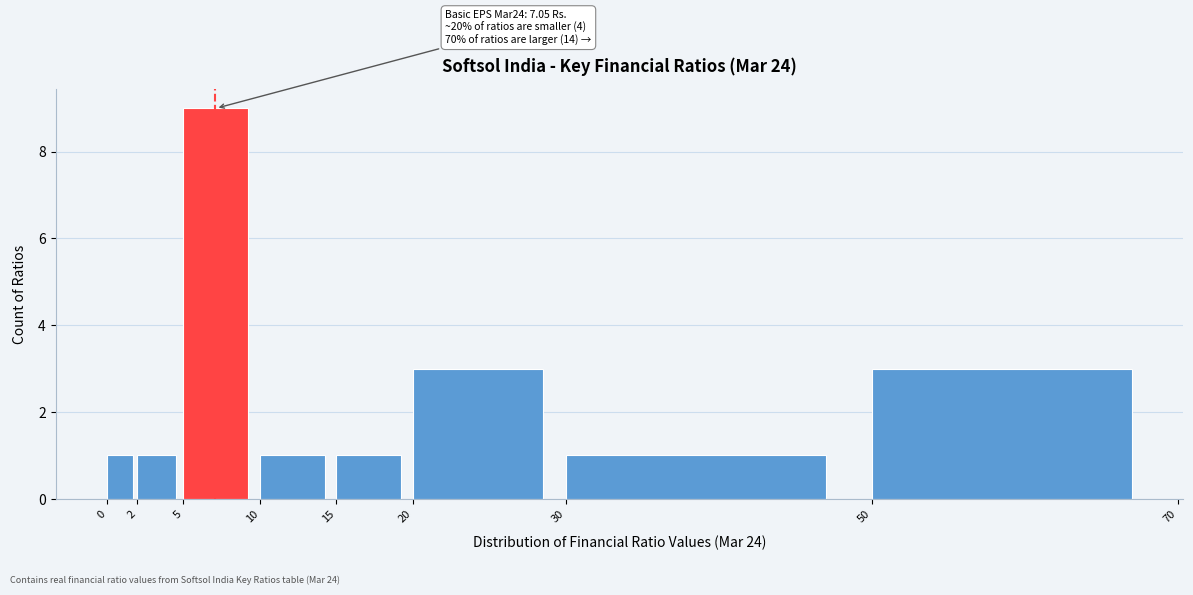

Over which range of the x-axis is the bar tallest?

5 to 10